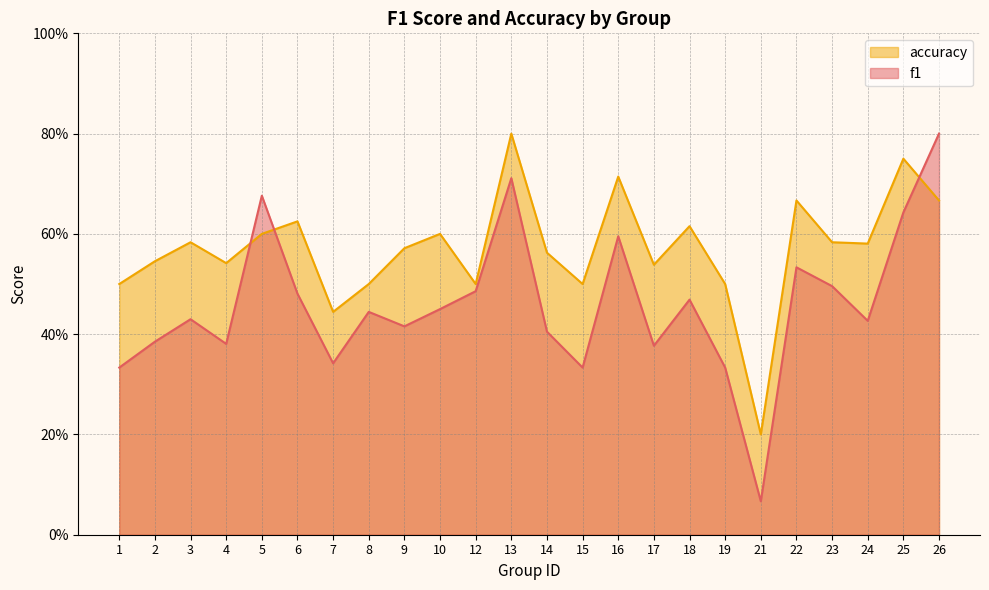

At which category is the sum across all series the highest?

13